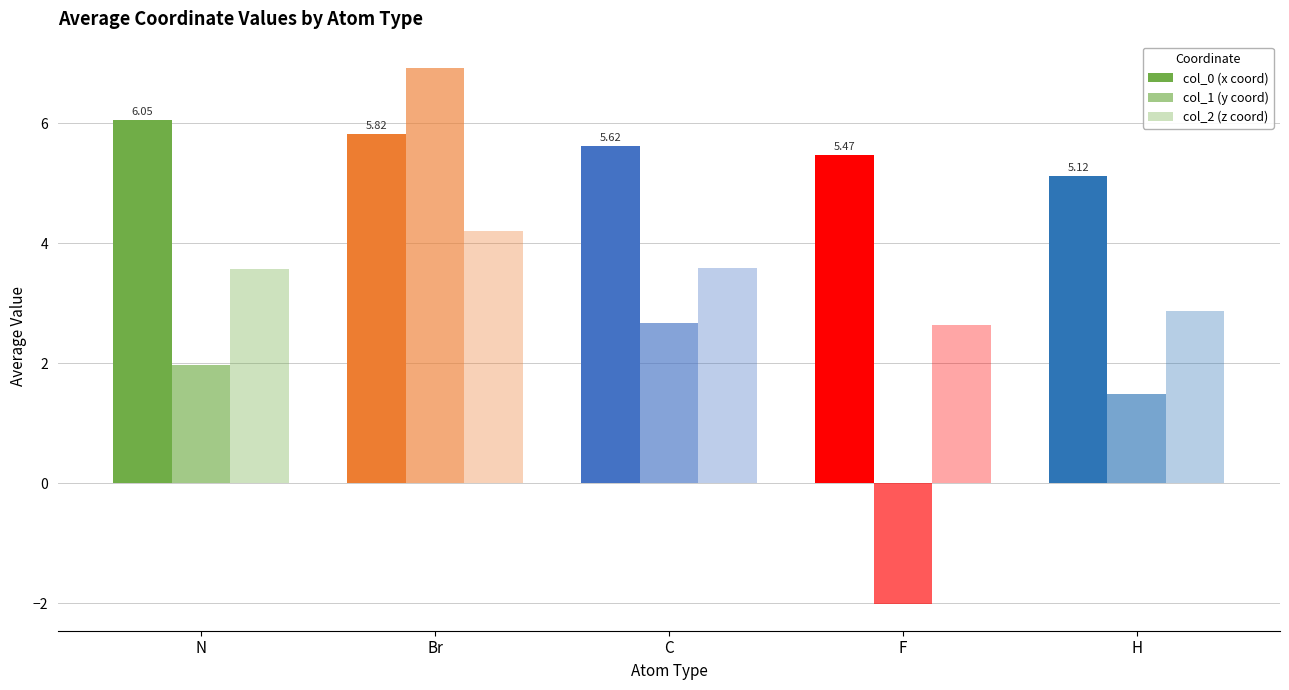

Which has a higher value, H or Br?

Br